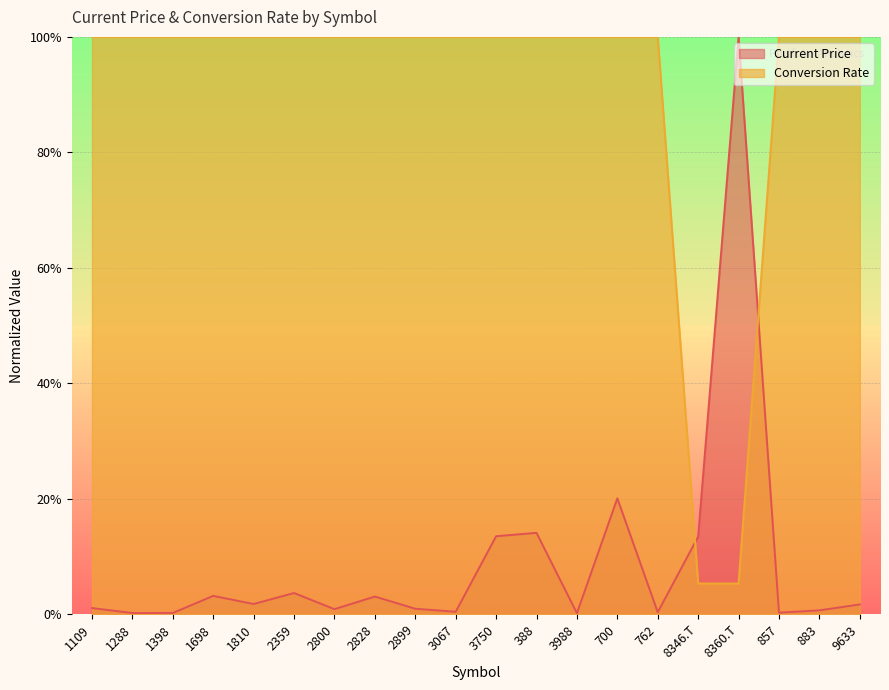

What is the difference between the highest and lowest values at 1398?

1.0